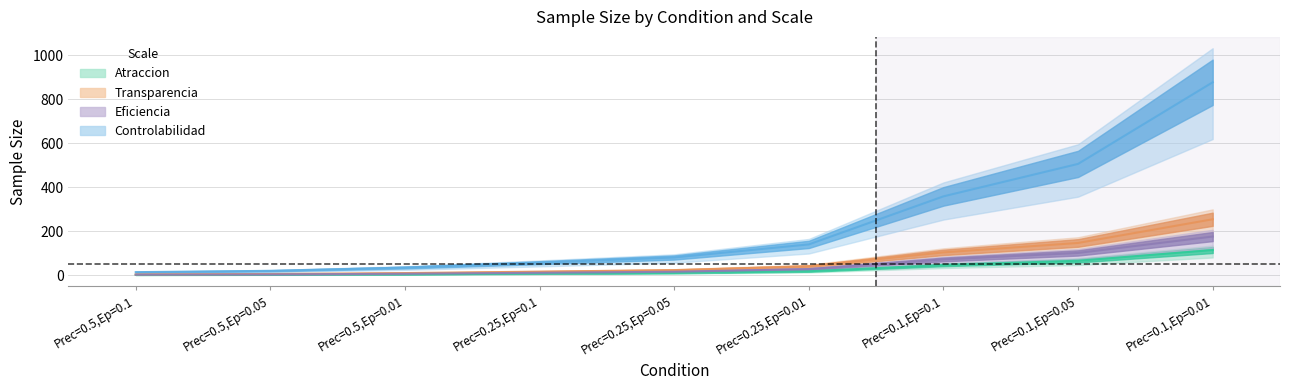

True or false: Controlabilidad and Eficiencia cross at least once.

False